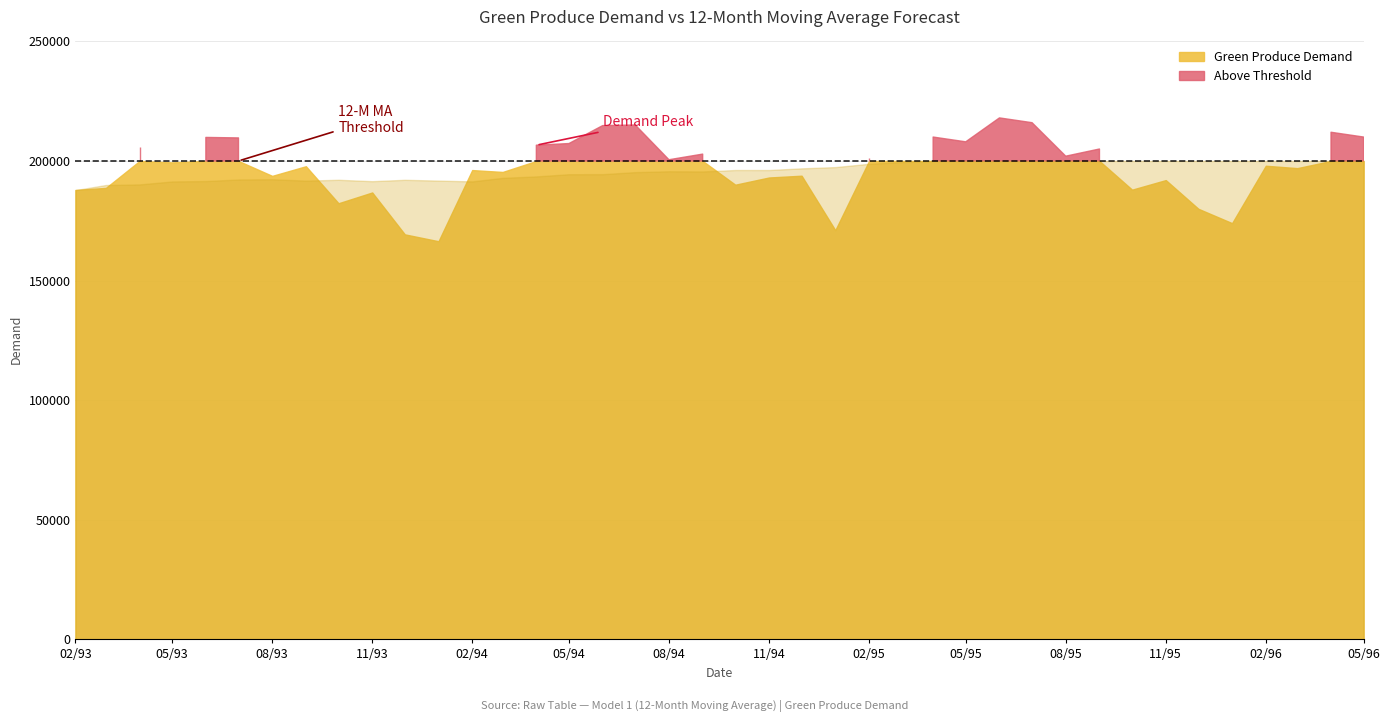

Count the number of data series in this chart.

2